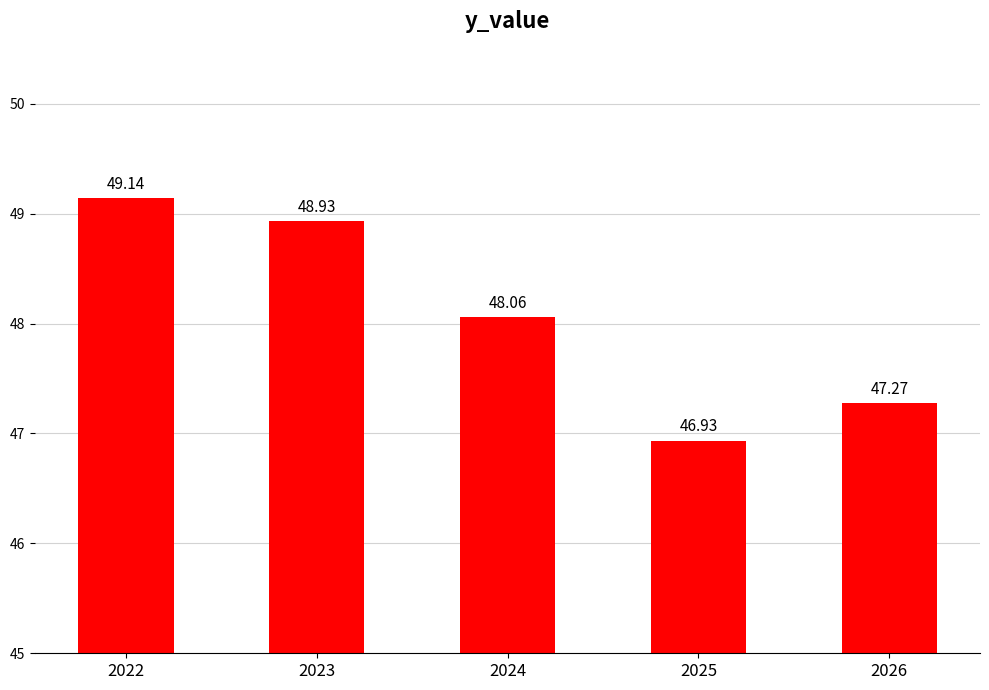

Reading left to right, list all the values displayed in this chart.

49.1	48.9	48.1	46.9	47.3